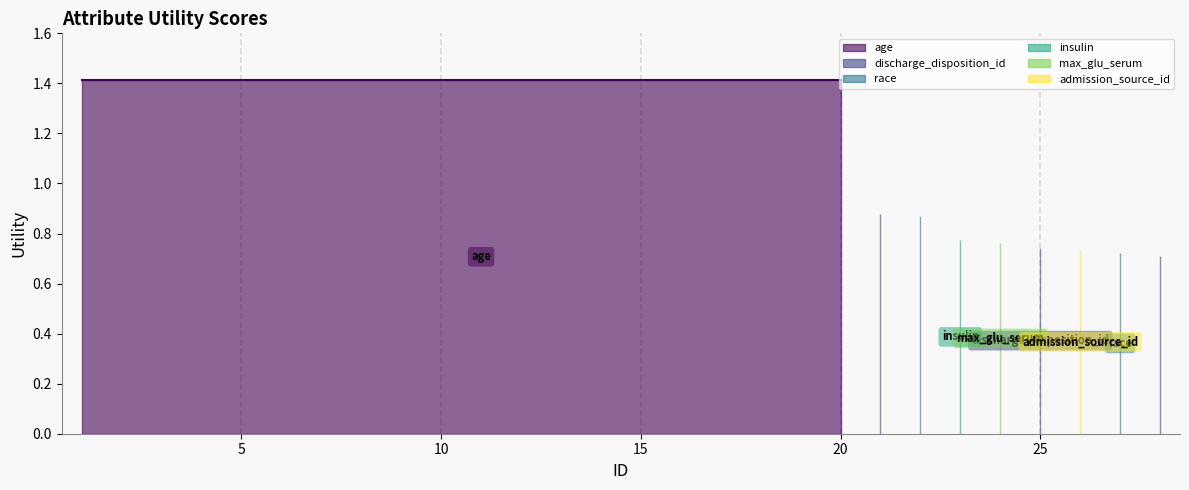

What is the sum of all values?

34.5